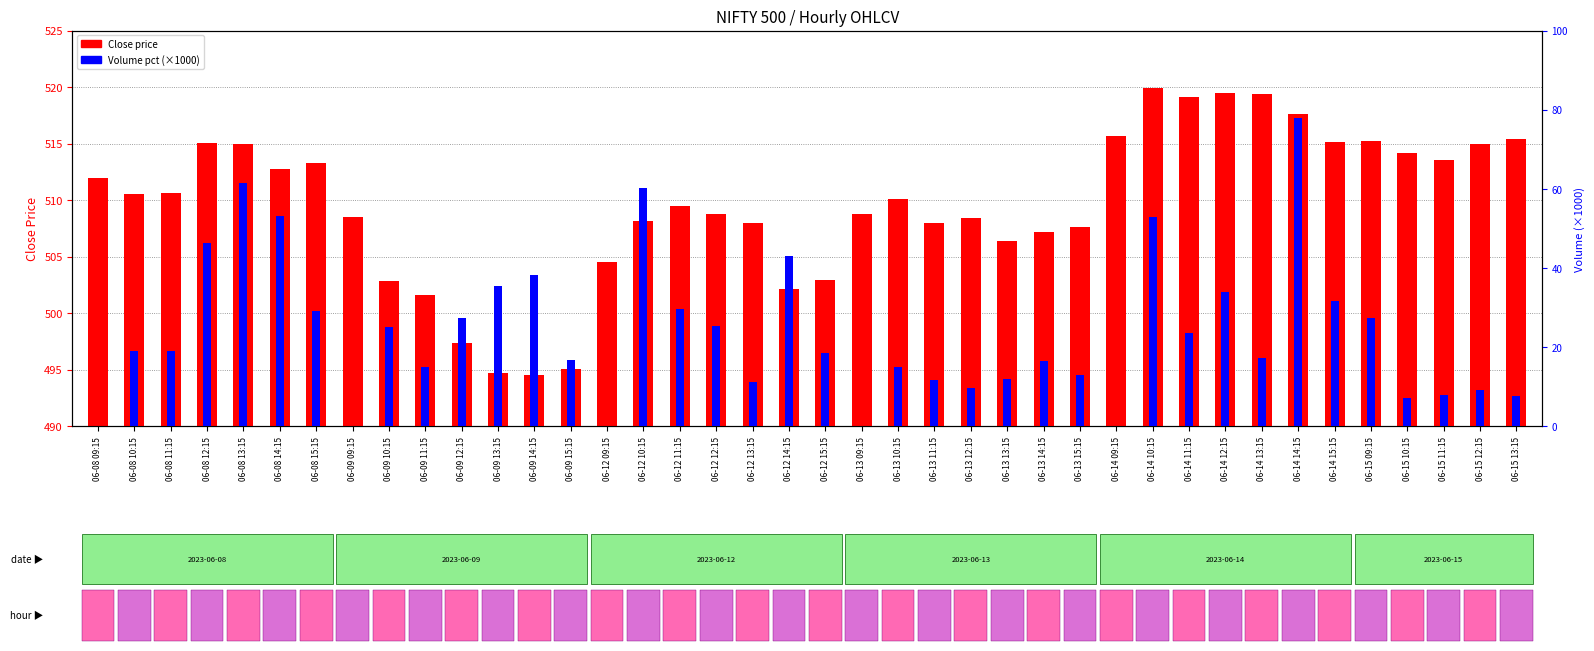

Rank the series at 06-15 11:15 from lowest to highest value.

Volume pct (×1000), Close price